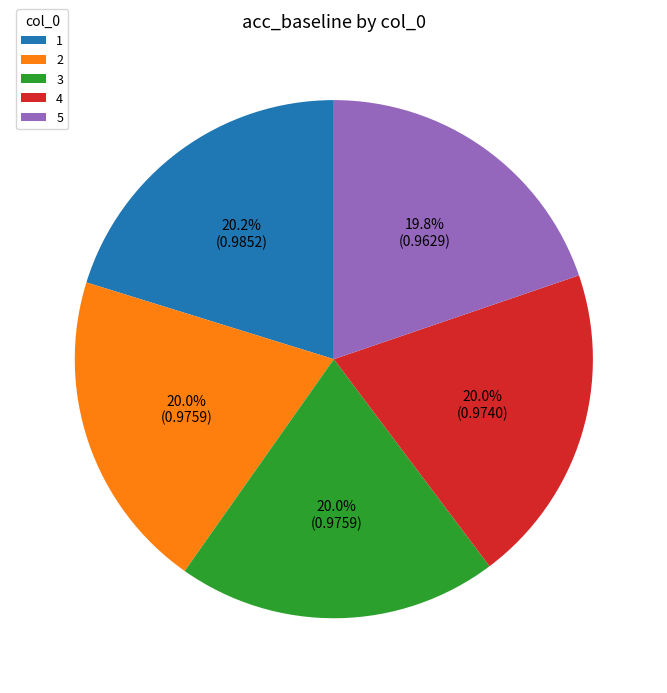

How many segments does this pie chart have?

5